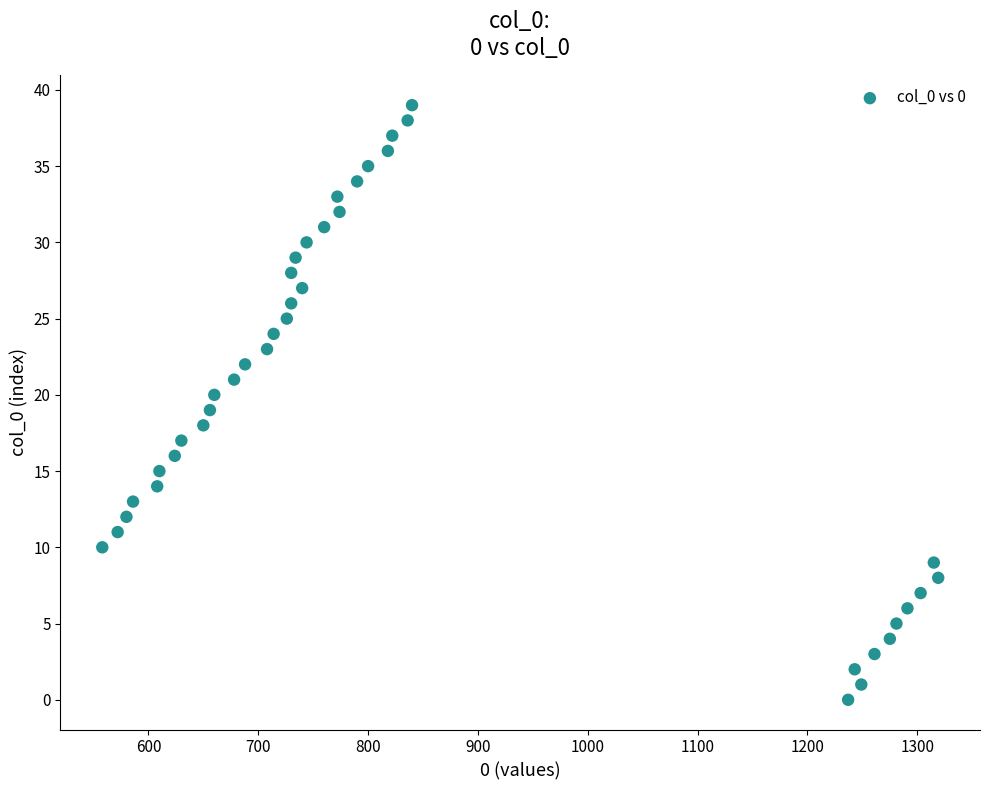

What is the range of X values (max minus min)?

761